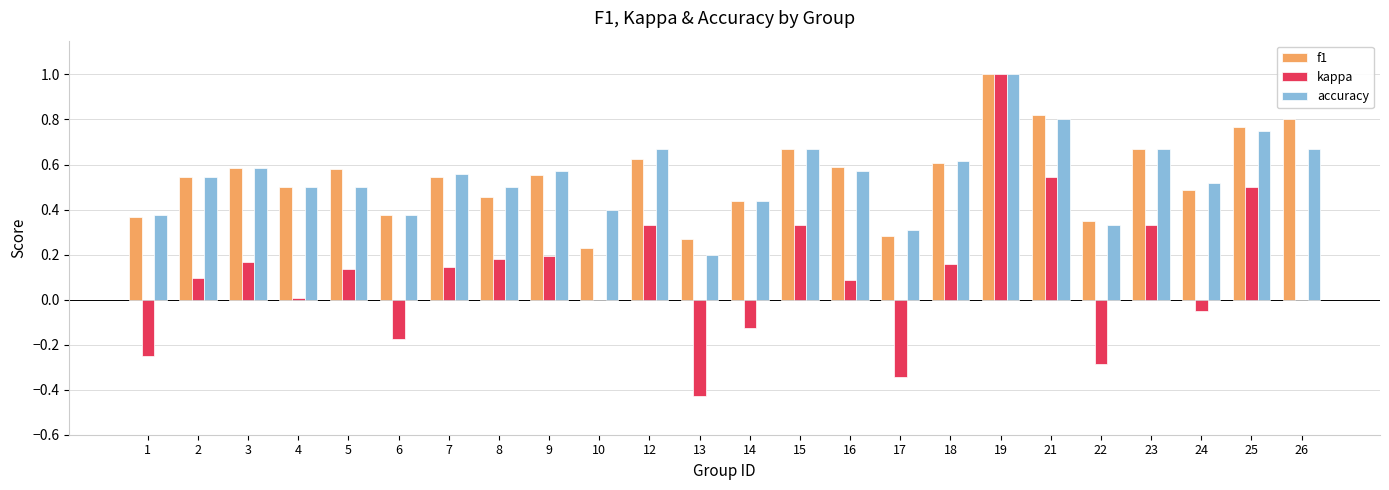

What is the sum of all kappa values?

2.6